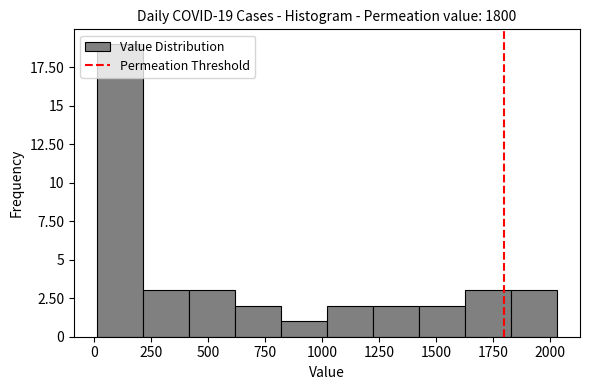

Over which range of the x-axis is the bar tallest?

0 to 200